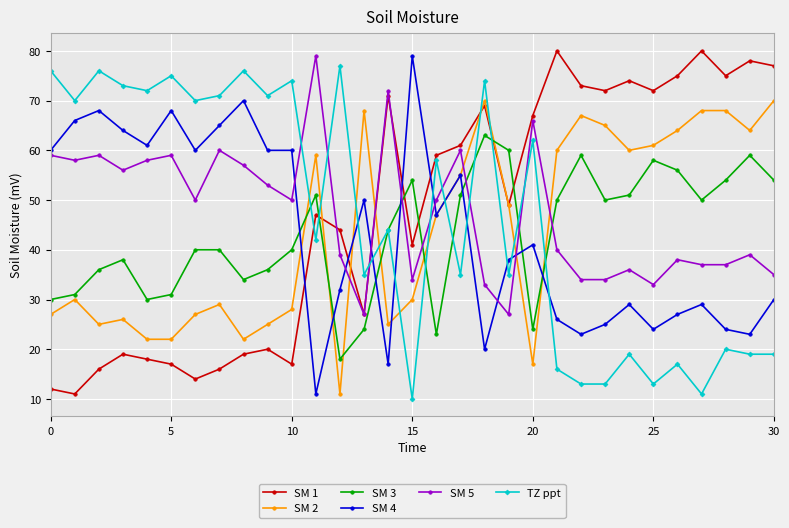

Is this an area chart (filled region under the line)?

No